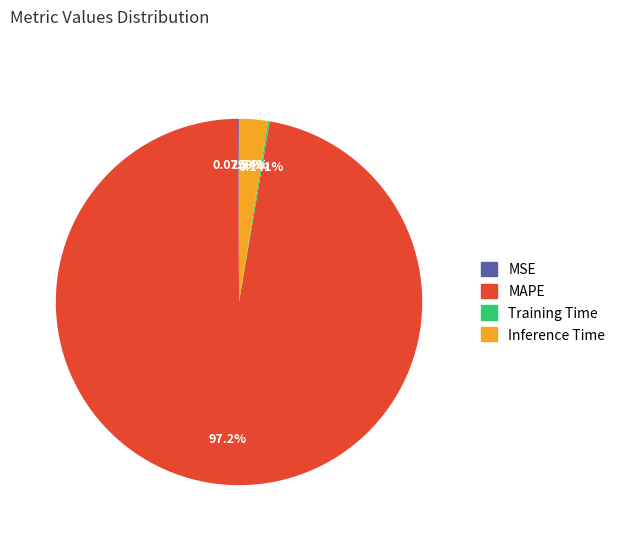

To the nearest percent, what percentage of the pie is Inference Time?

3%